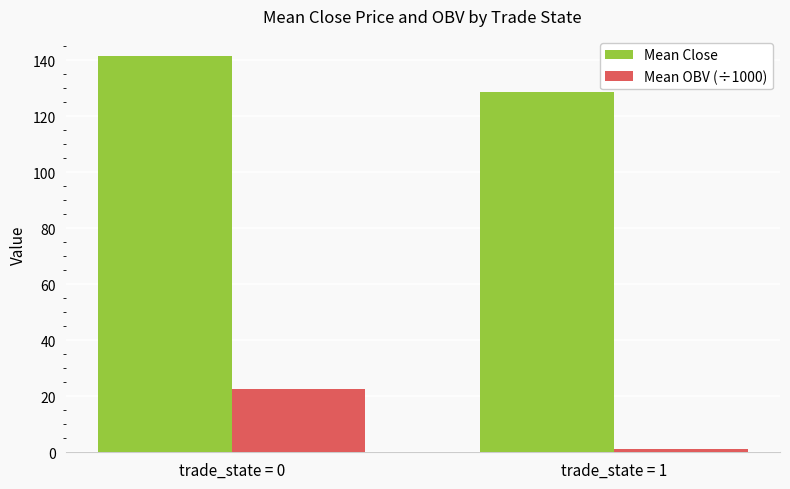

The Mean OBV (÷1000) series shows 1.0 at trade_state = 1. True or false?

True